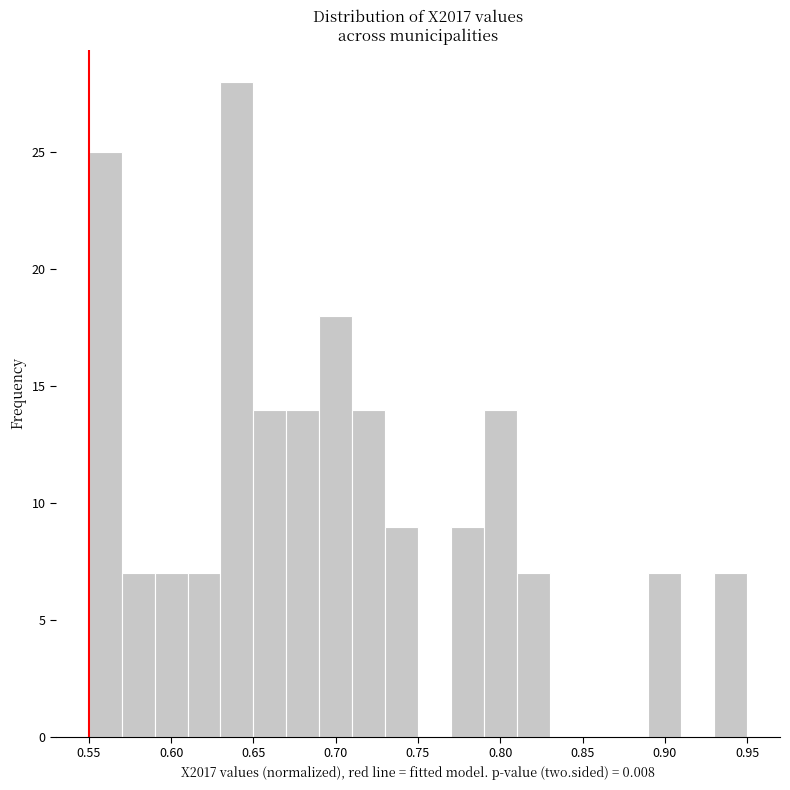

Which range on the x-axis has the tallest bar?

0.63 to 0.65